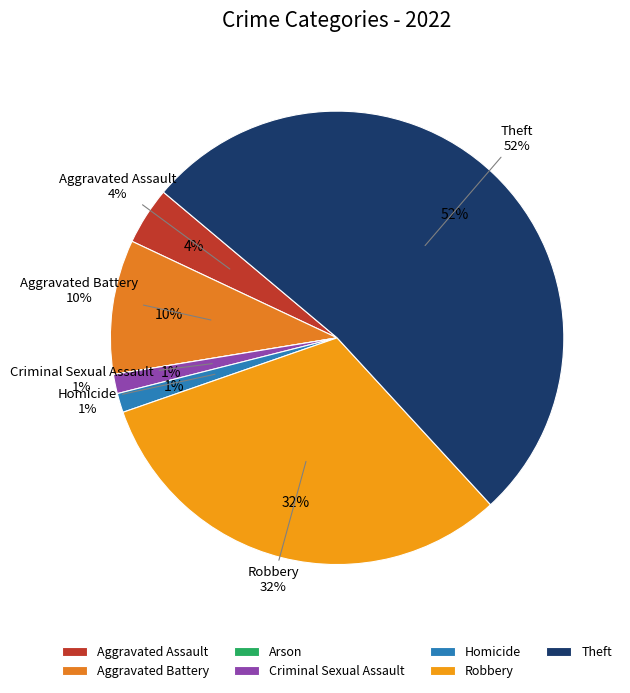

True or false: Theft accounts for 37% of the total.

False